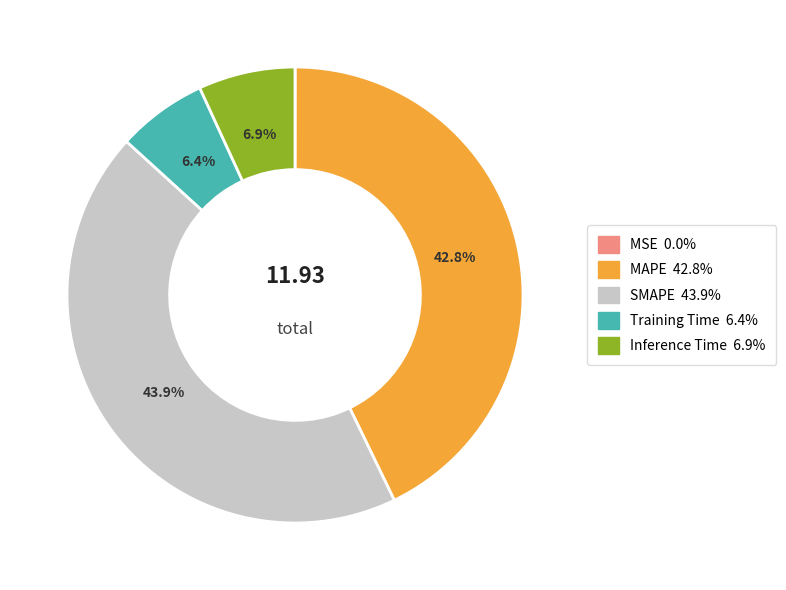

The Inference Time slice represents 14% of the pie. True or false?

False